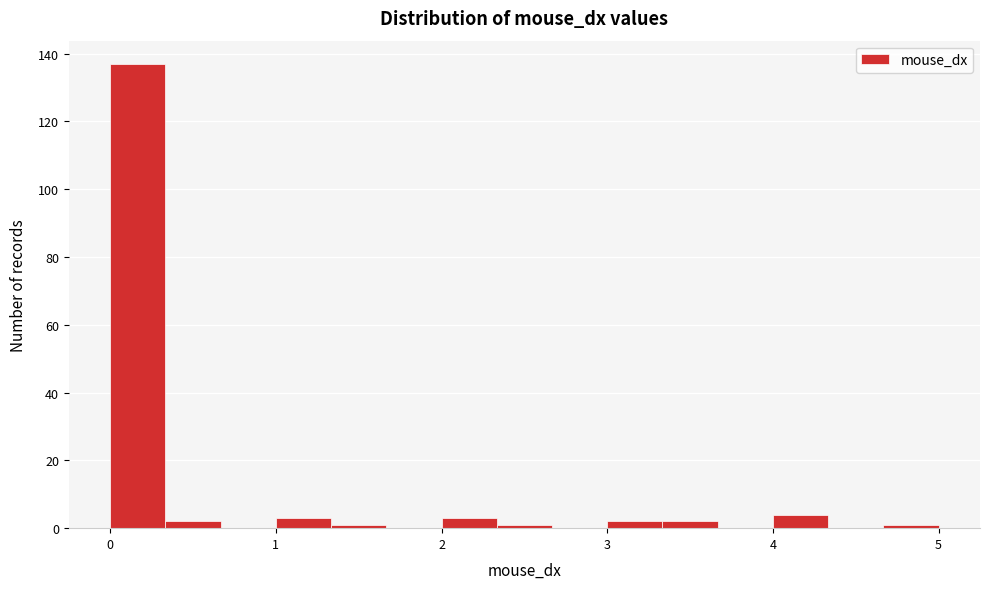

Around what value on the x-axis is the tallest bar? Give the approximate position of its centre, as read against the axis.

0.2